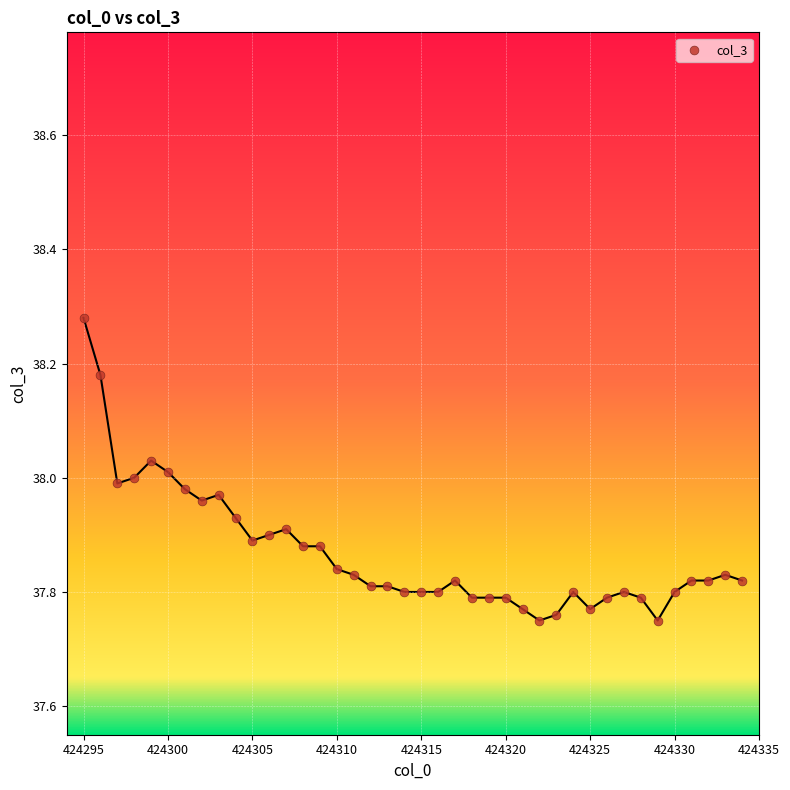

What is the range of Y values (max minus min)?

0.5